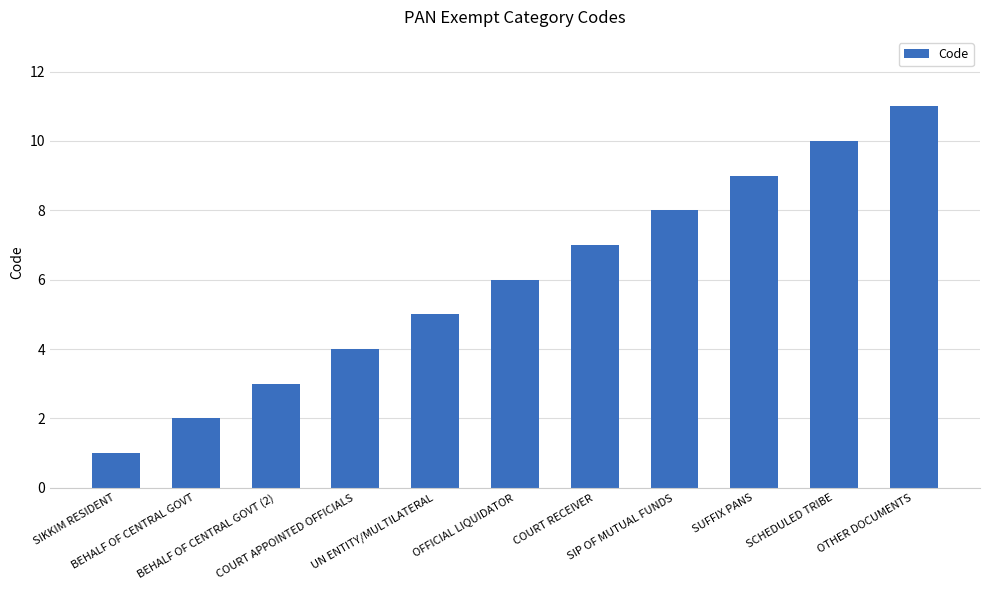

Count the values in the range 3 to 9.

7